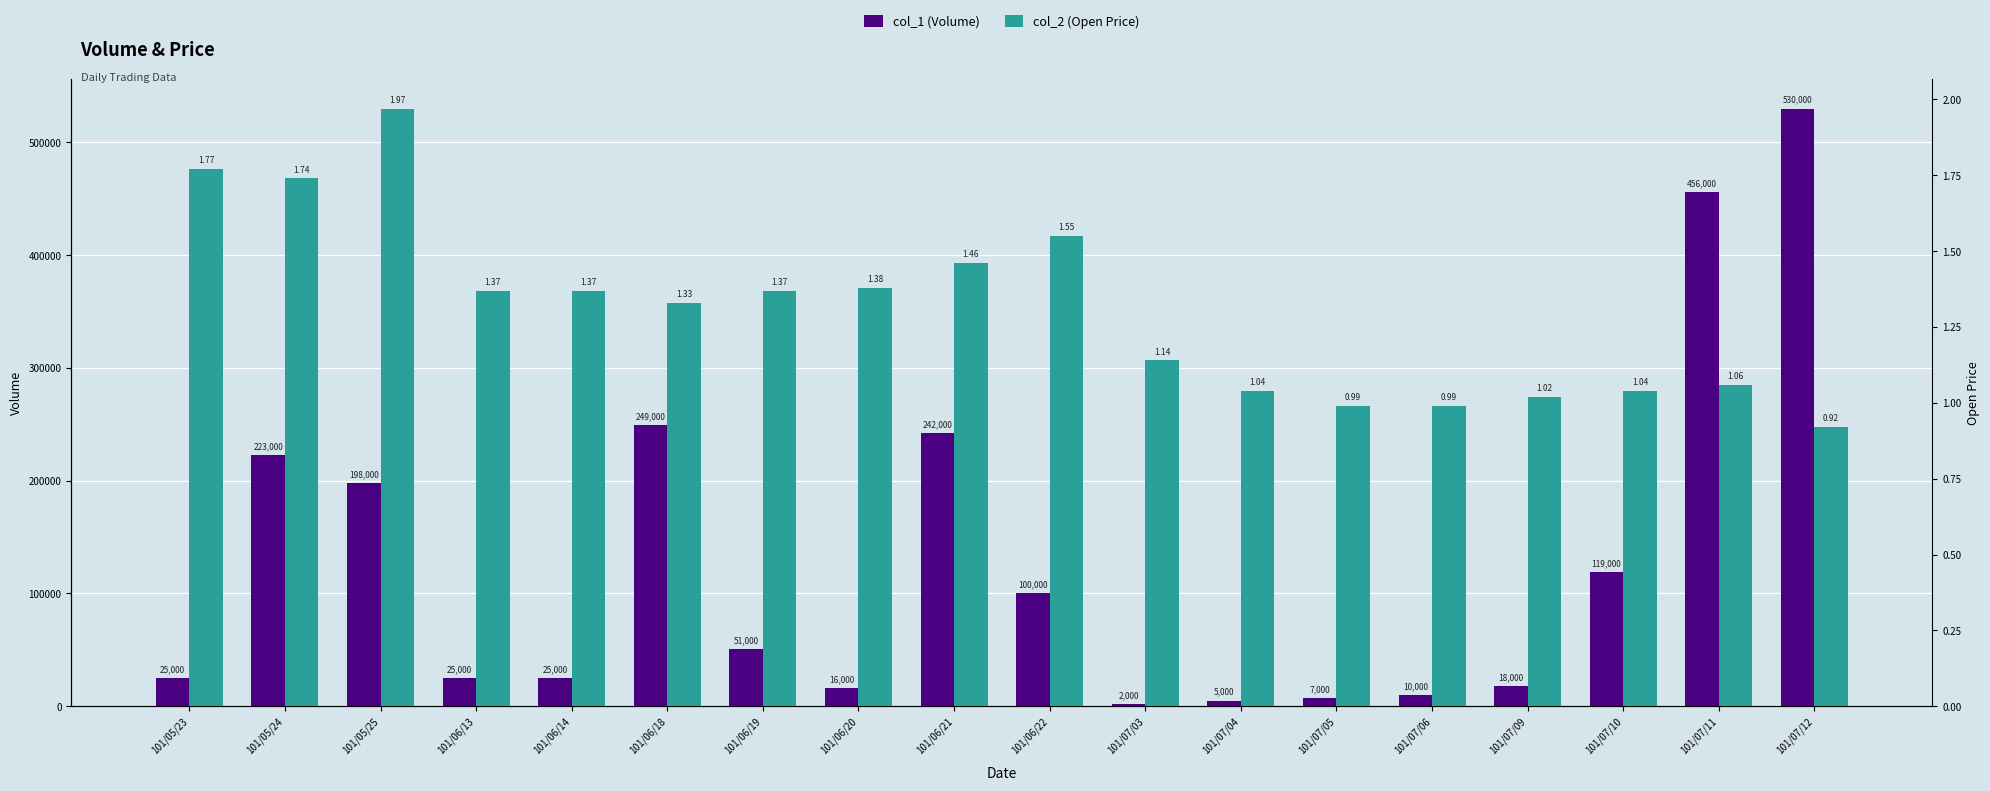

What is the total value across all series at 101/06/19?

51001.4